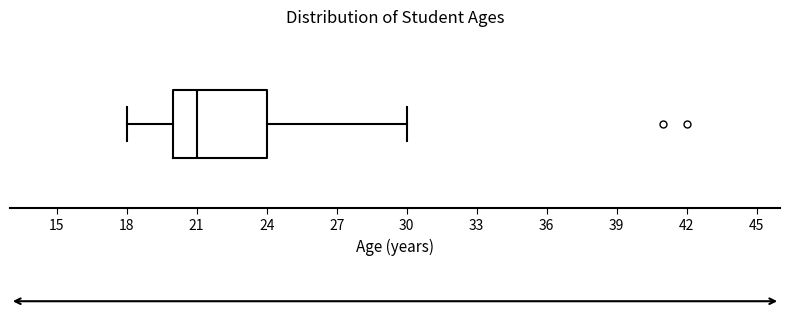

Where does the right whisker of the box end on the x-axis? The values are not printed on the chart, so give them approximately, as read against the axis.

30